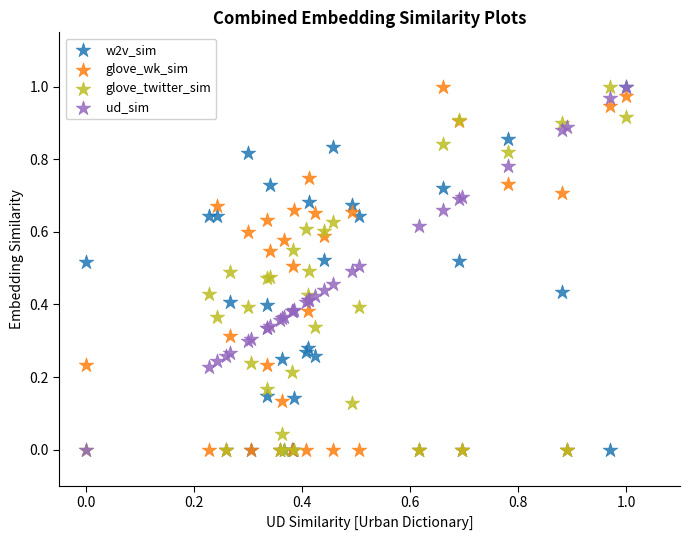

What are all the series names shown in the legend?

w2v_sim, glove_wk_sim, glove_twitter_sim, ud_sim